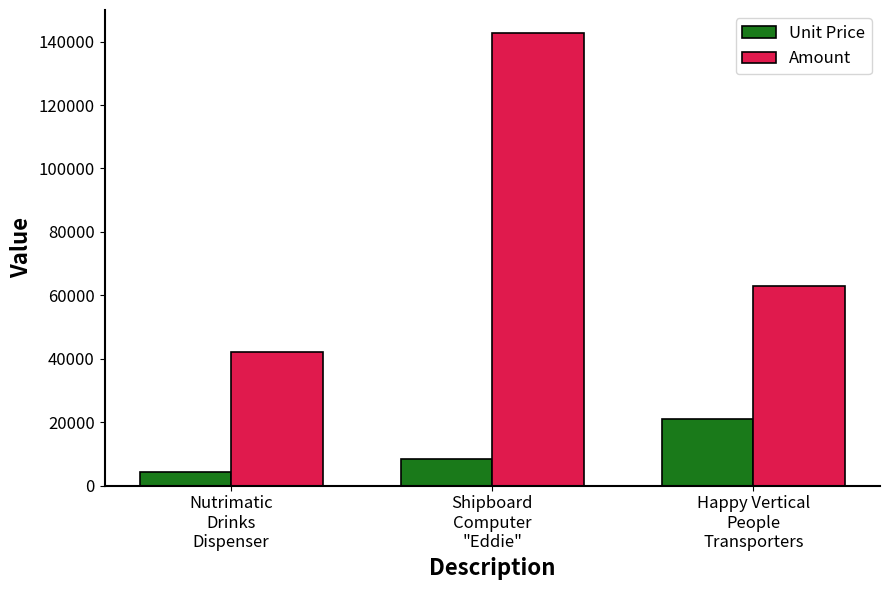

Which series has the largest total across all categories?

Amount